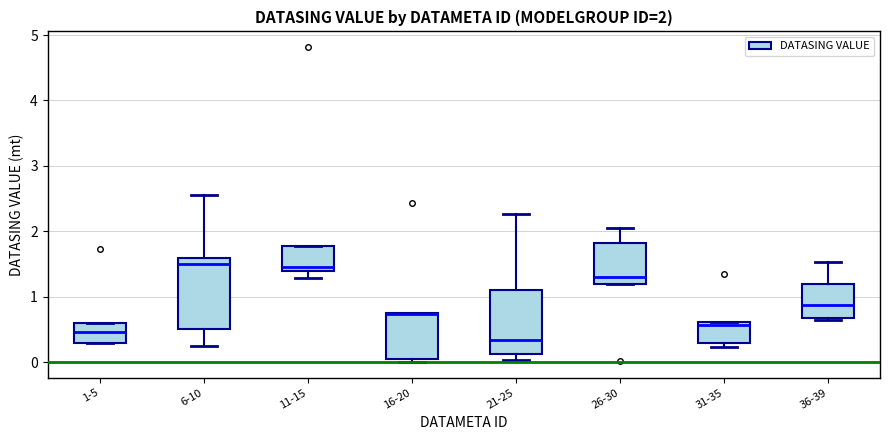

Comparing the boxes themselves (not the whiskers), which one is the tallest?

6-10